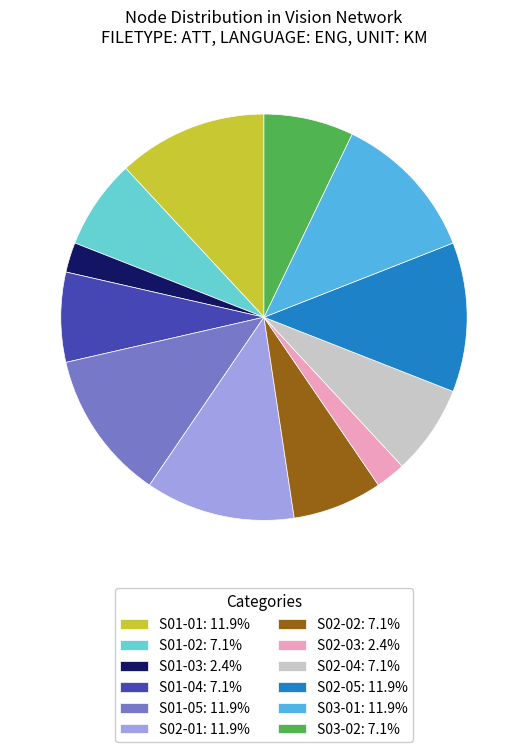

True or false: S01-04 accounts for 1% of the total.

False